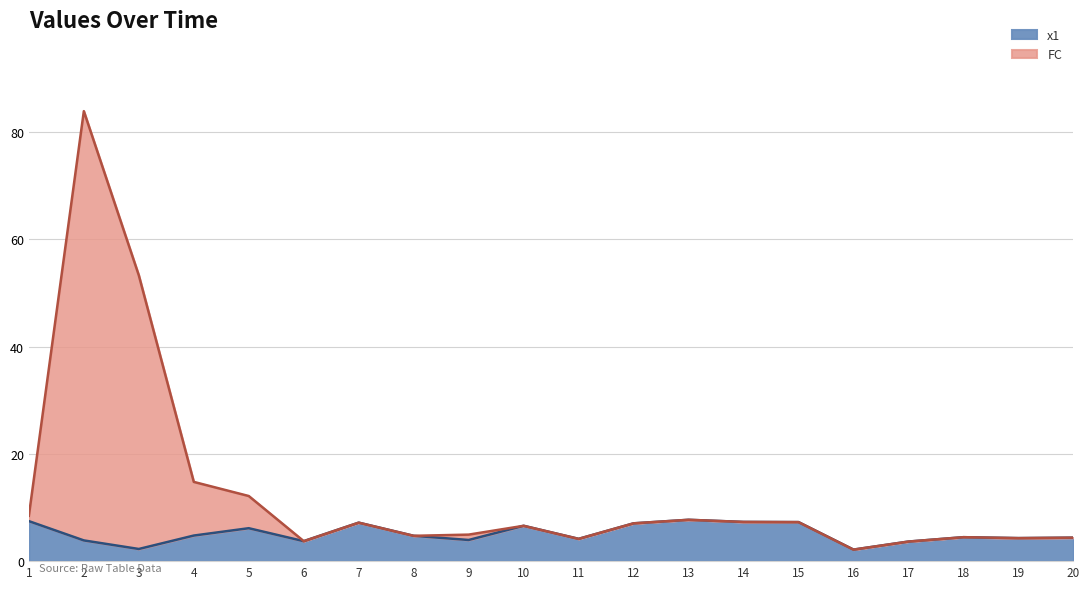

True or false: FC and x1 intersect in this chart.

False